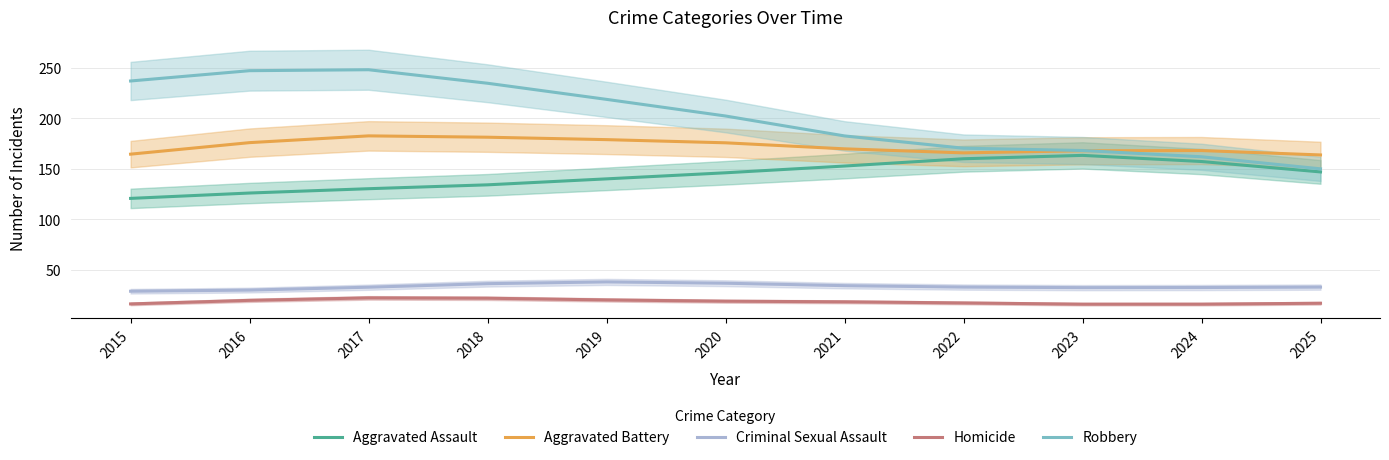

Which category has the highest value in the Aggravated Assault series?

2023